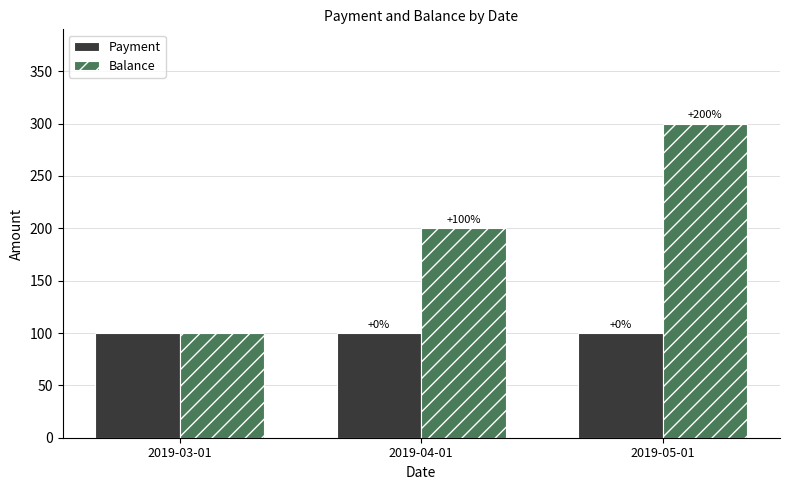

Rank the series by their average value, from lowest to highest.

Payment, Balance